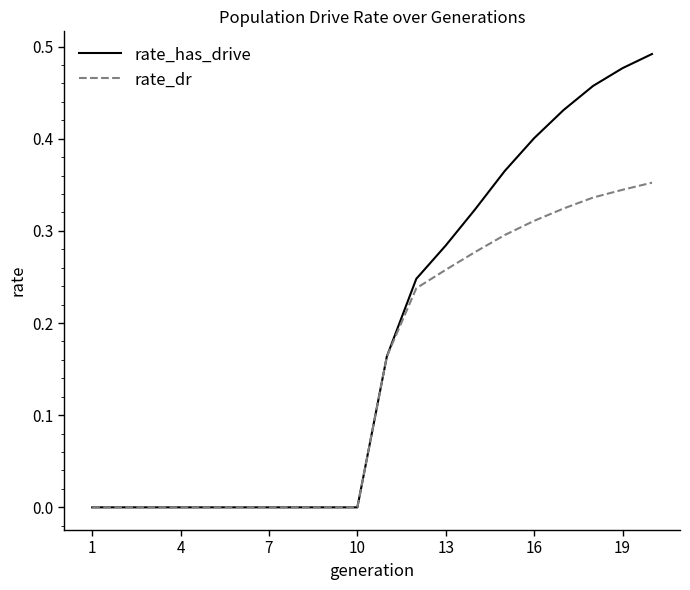

Rank the series by their maximum value, from lowest to highest.

rate_dr, rate_has_drive